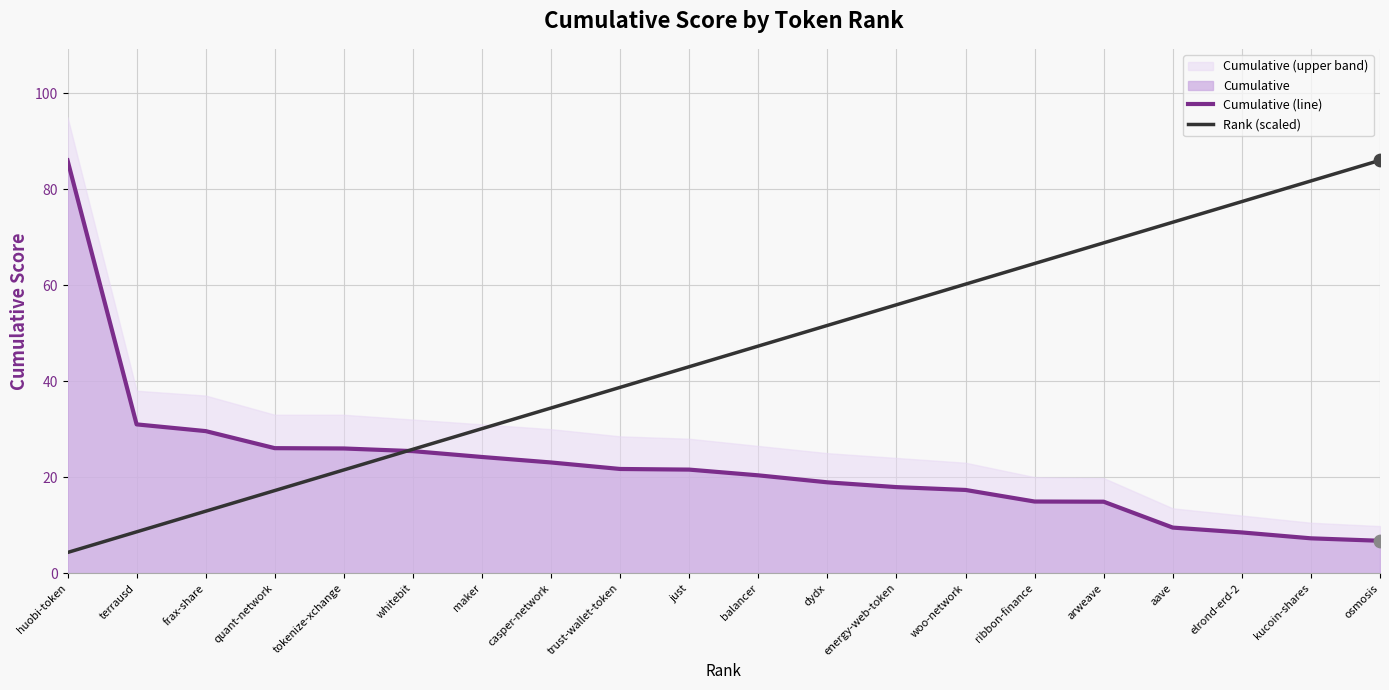

Which series reaches the minimum Y coordinate?

Rank (scaled)